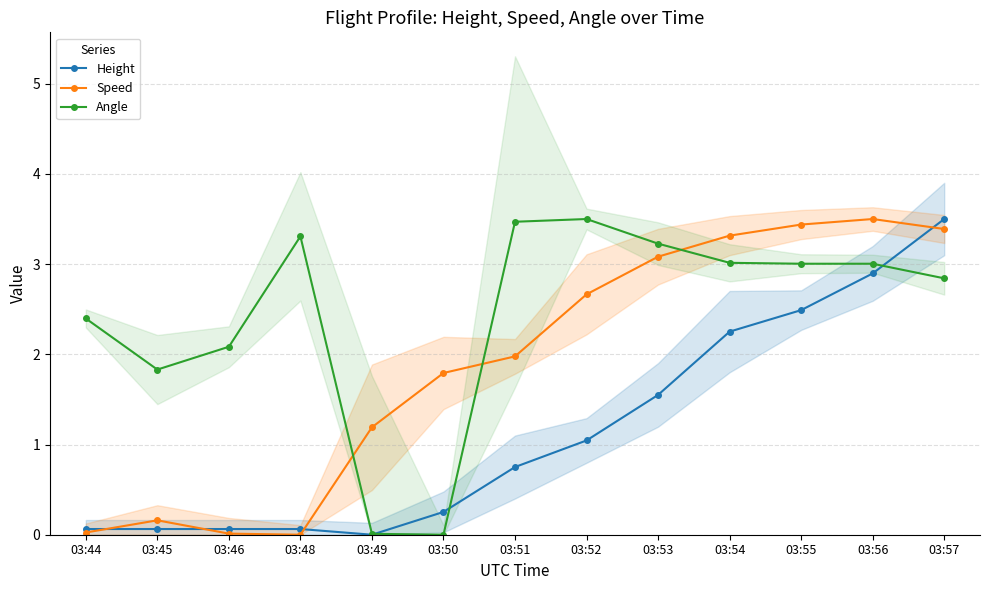

Count the number of categories in the chart.

13